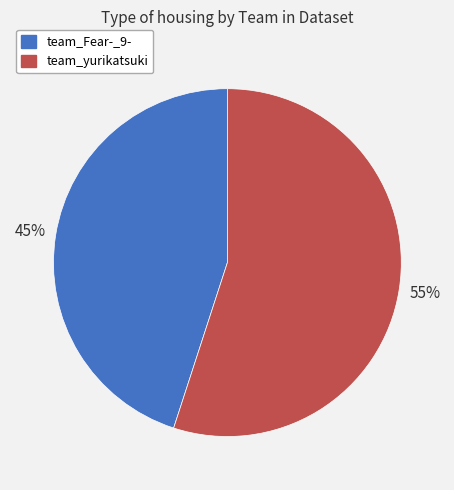

What is the ratio of the value at team_yurikatsuki to the value at team_Fear-_9-?

1.2